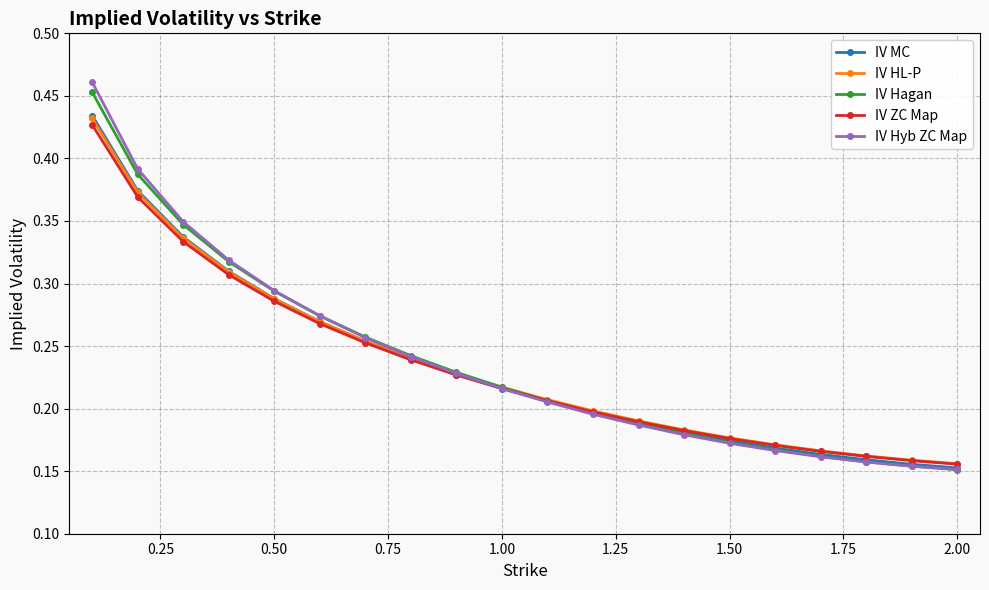

Count the IV Hagan values in the range 0 to 1.

20